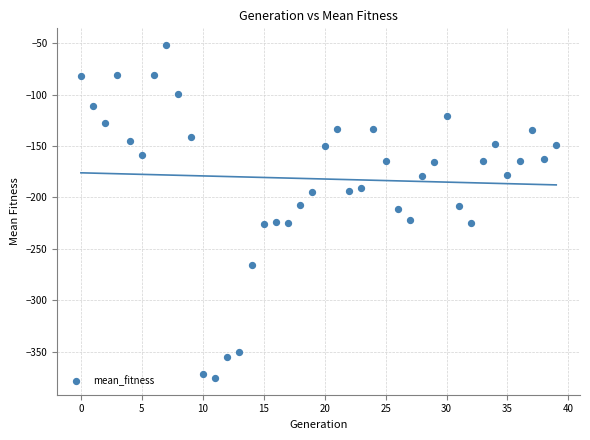

What is the range of Y values (max minus min)?

323.9